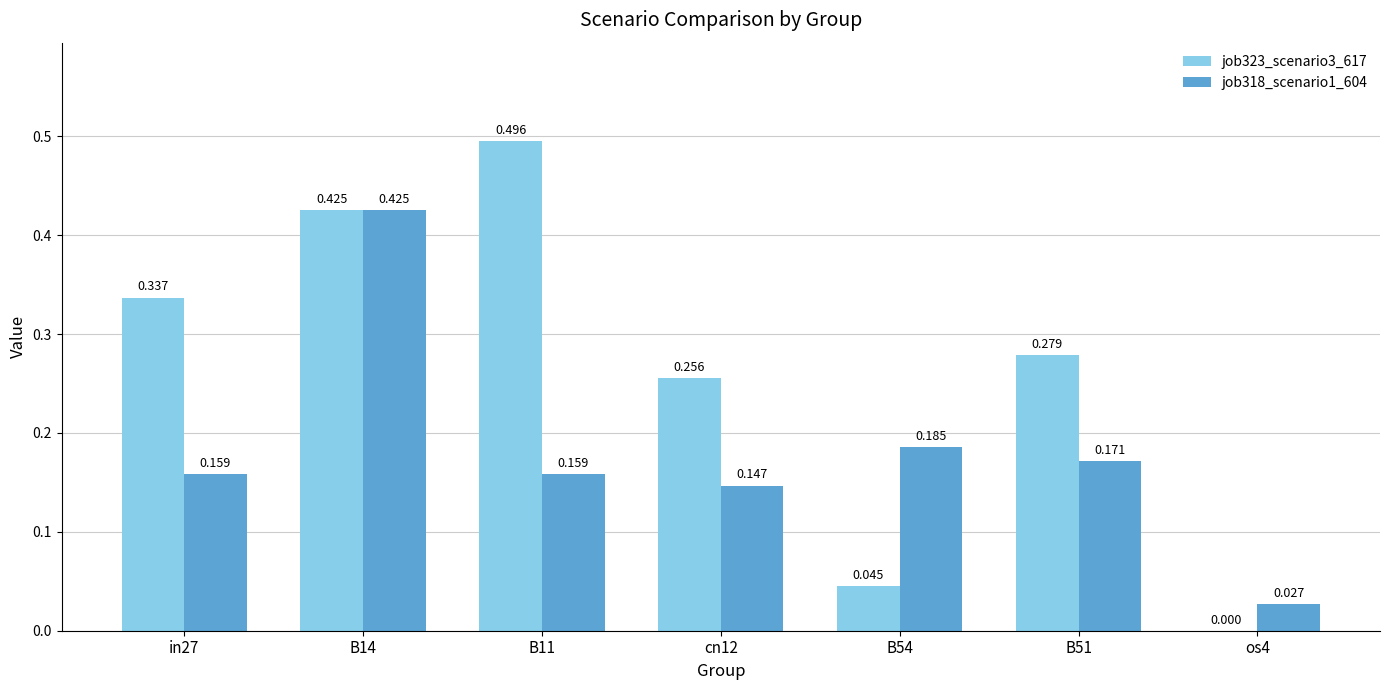

Is the value of job323_scenario3_617 at B51 greater than the value of job318_scenario1_604 at in27?

Yes